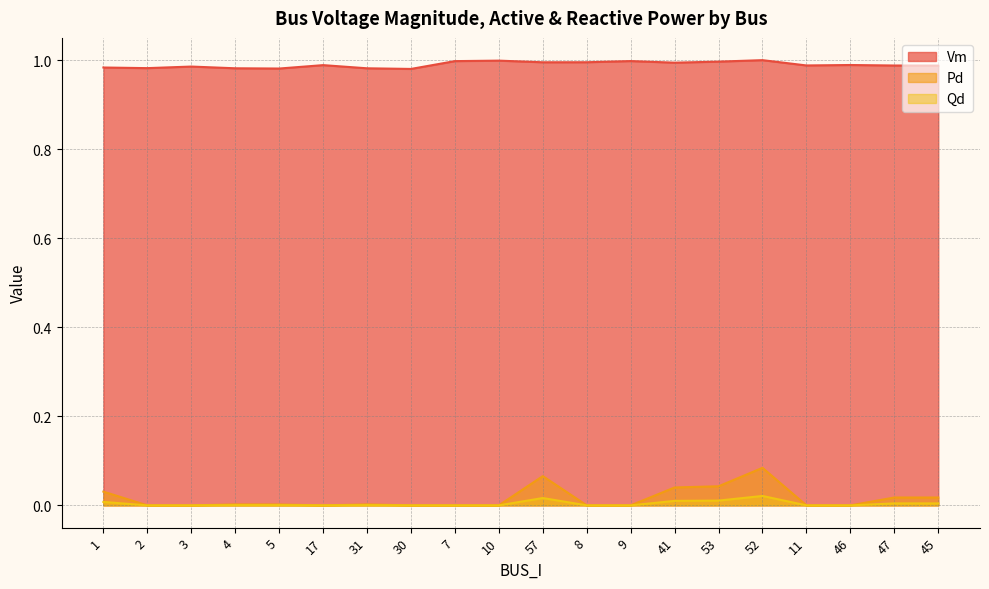

At which category does Pd reach its first local valley?

17